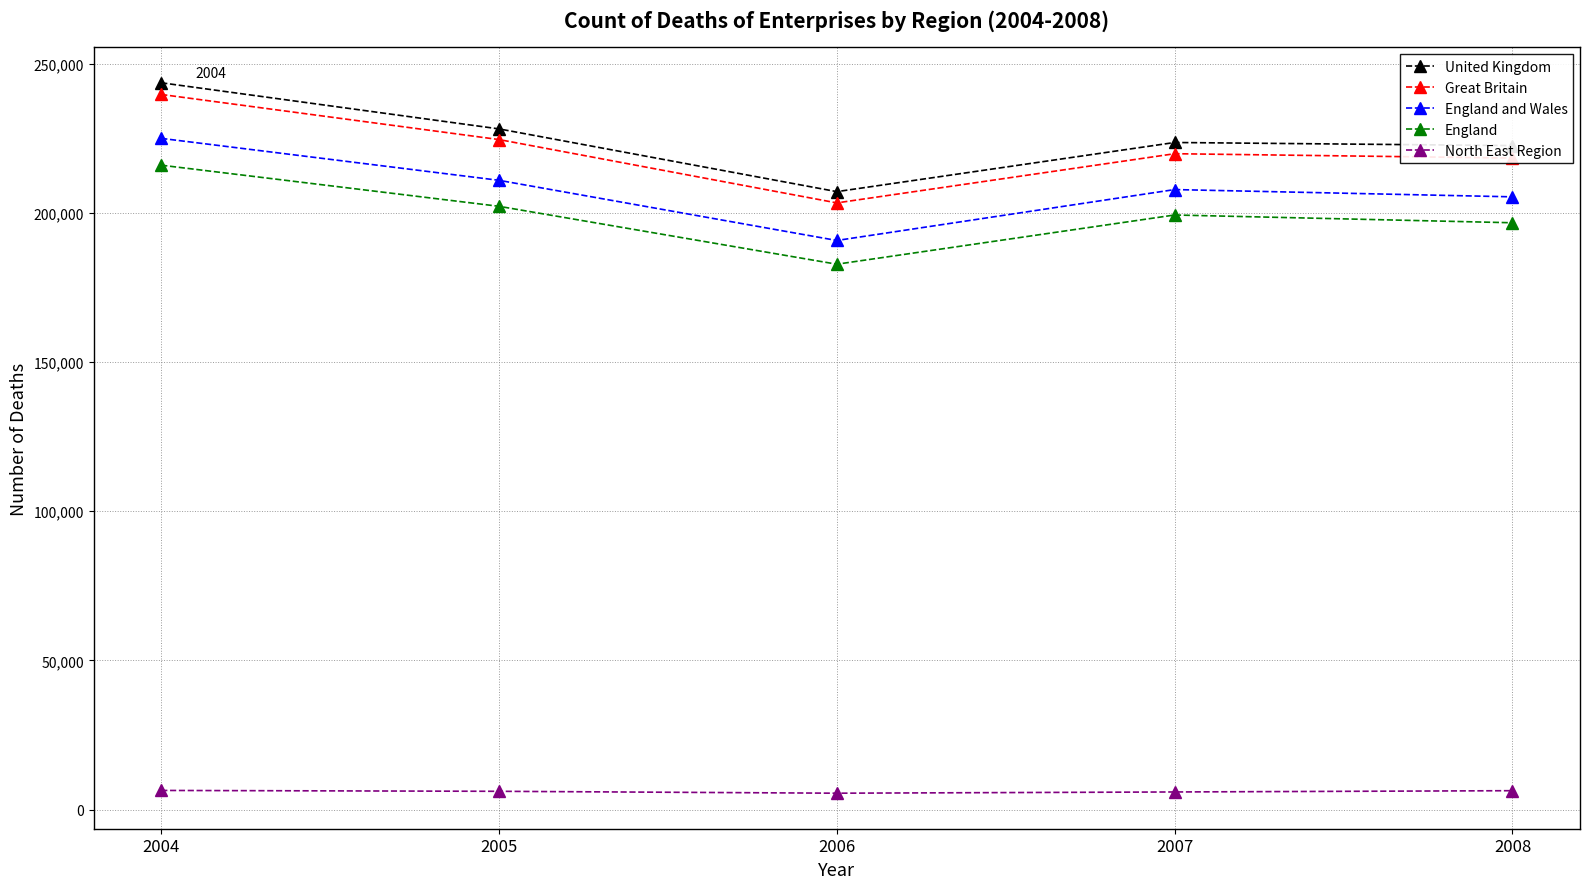

What is the difference between the highest and lowest values at 2005?

222025